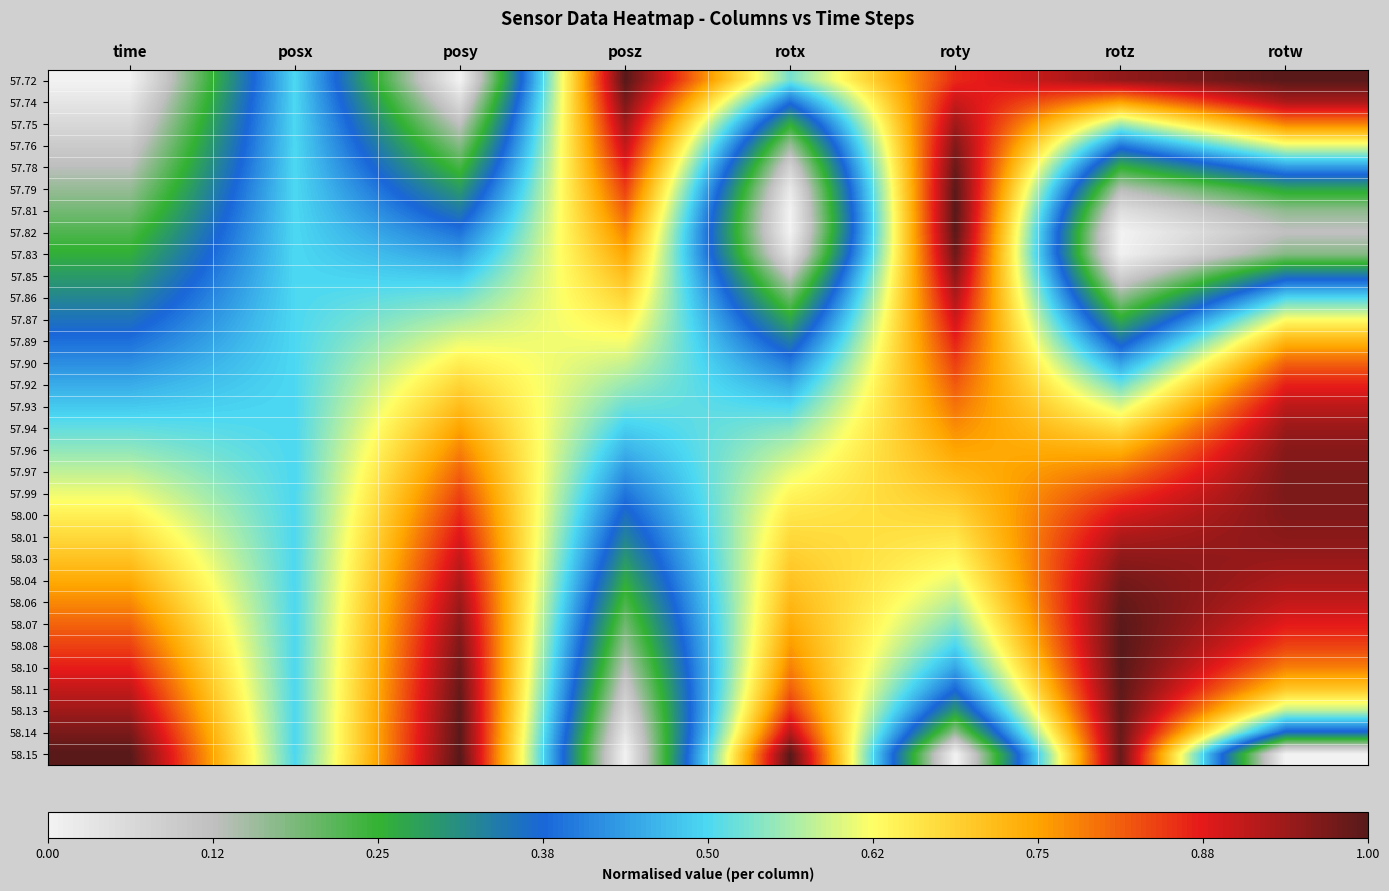

At how many categories does at least one series exceed 0?

8